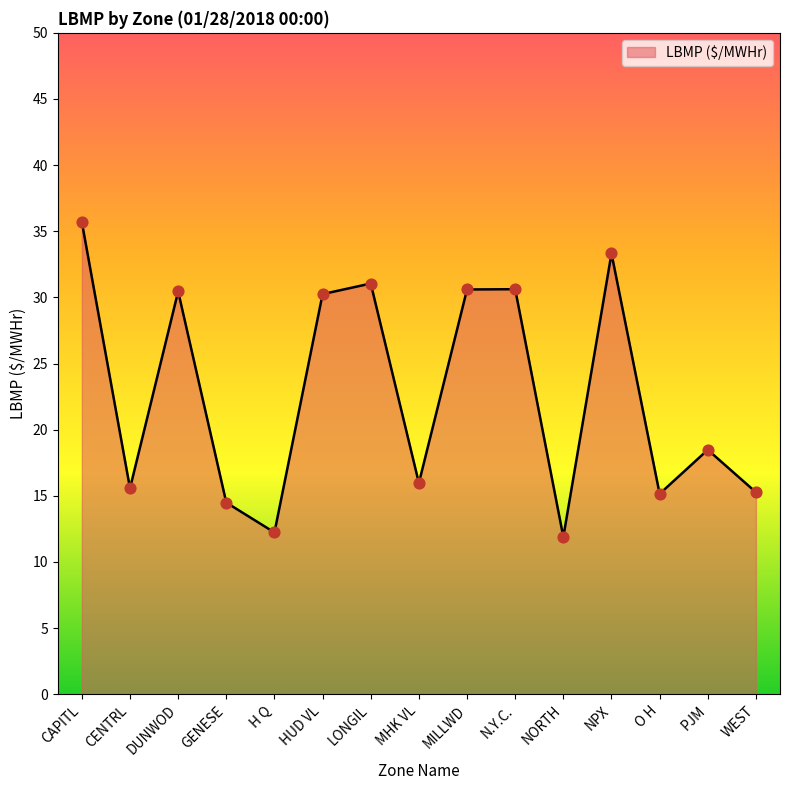

Between HUD VL and WEST, which is larger?

HUD VL